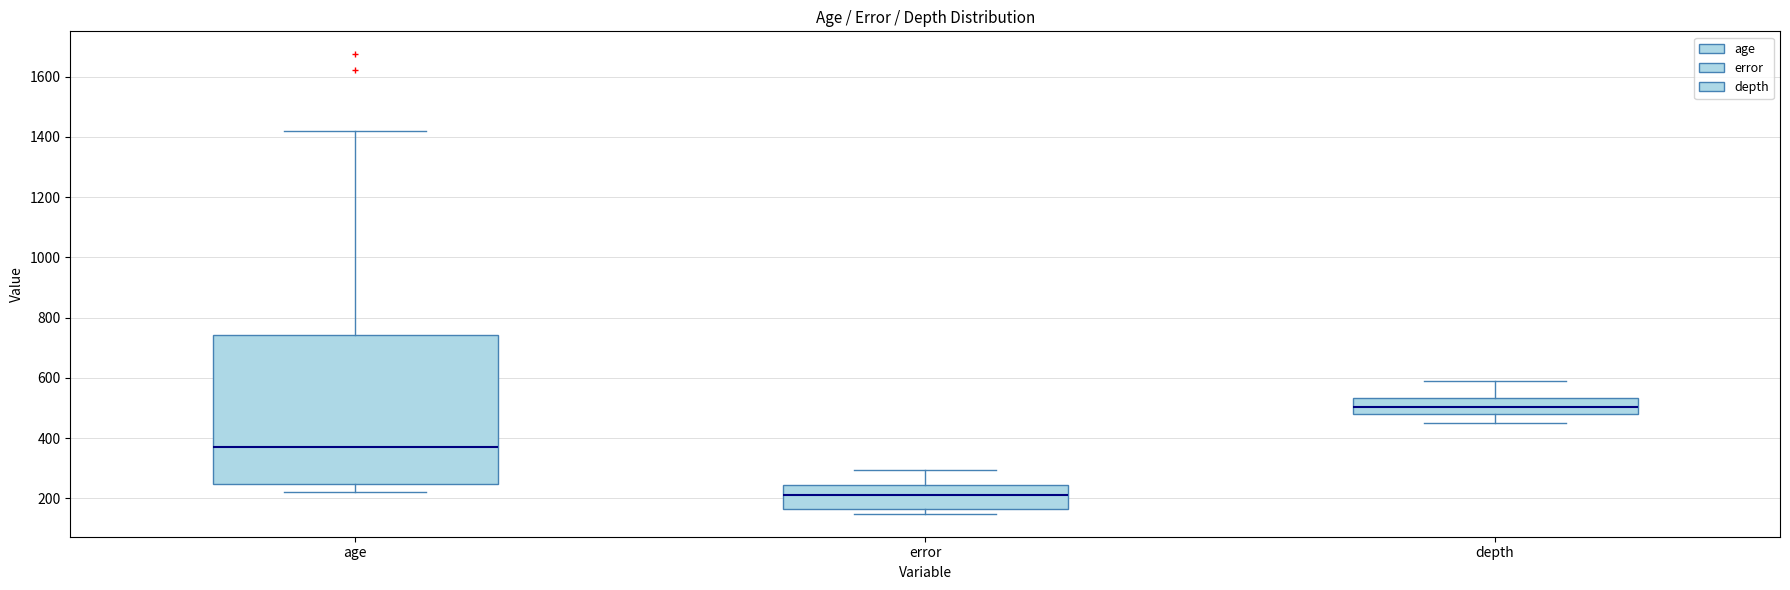

Which box is the tallest, from its lower edge to its upper edge?

age